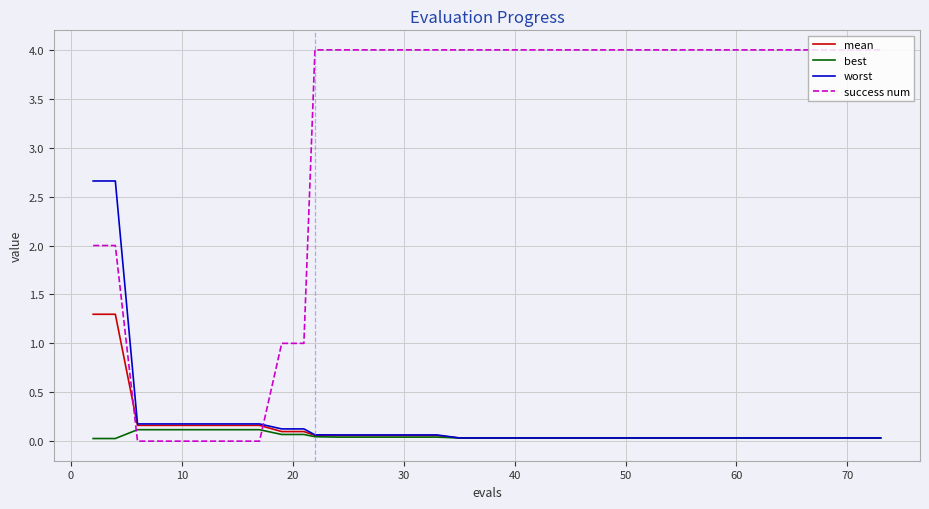

Which series has the widest spread of values?

success num